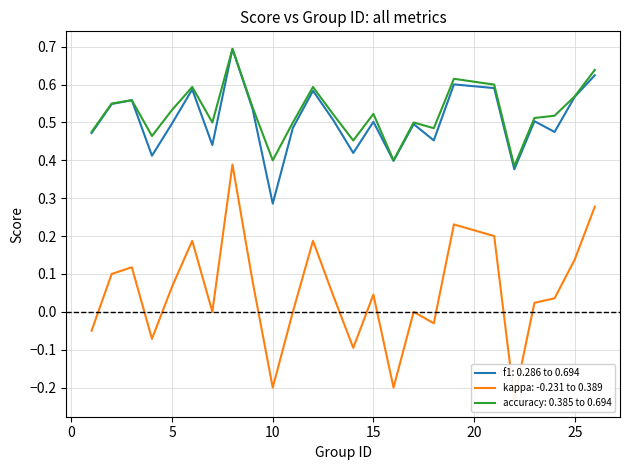

How many lines are shown in the chart?

3